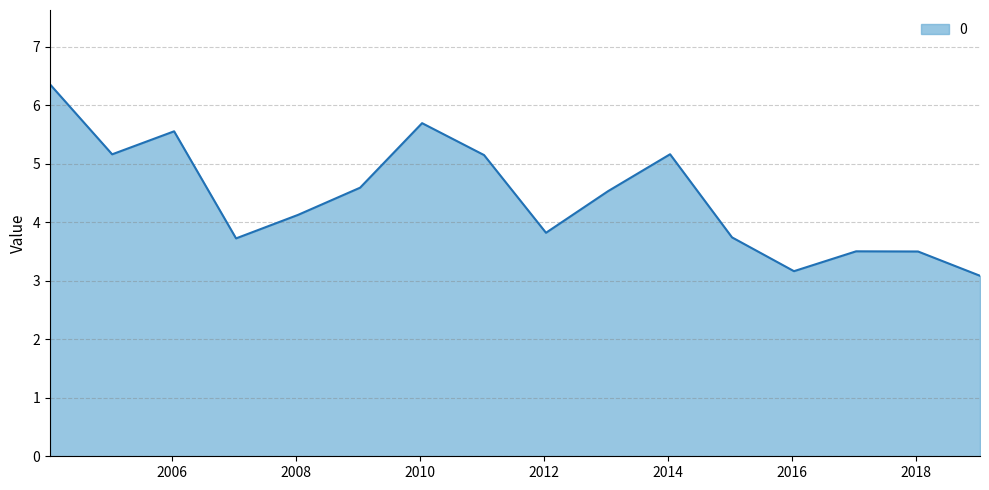

What is the minimum value shown in the chart?

3.1